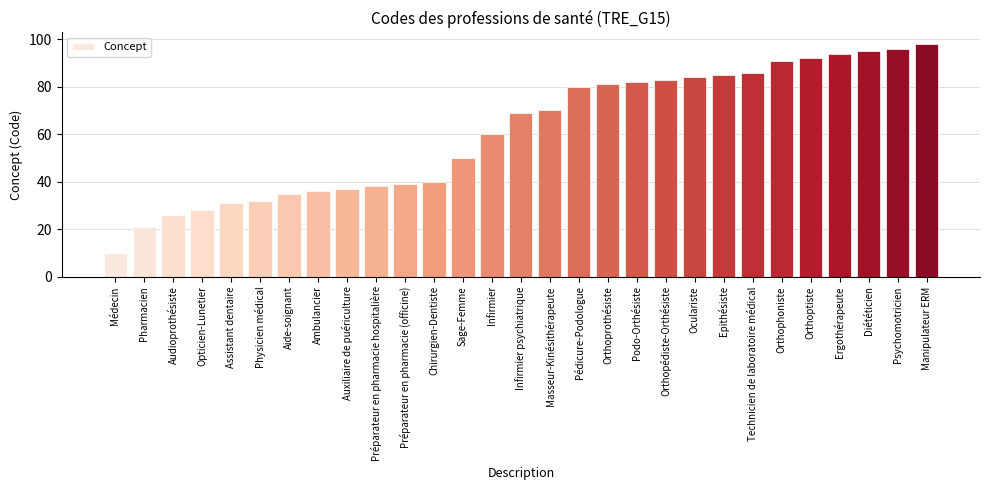

List the labels in order of value, largest first.

Manipulateur ERM, Psychomotricien, Diététicien, Ergothérapeute, Orthoptiste, Orthophoniste, Technicien de laboratoire médical, Epithésiste, Oculariste, Orthopédiste-Orthésiste, Podo-Orthésiste, Orthoprothésiste, Pédicure-Podologue, Masseur-Kinésithérapeute, Infirmier psychiatrique, Infirmier, Sage-Femme, Chirurgien-Dentiste, Préparateur en pharmacie (officine), Préparateur en pharmacie hospitalière, Auxiliaire de puériculture, Ambulancier, Aide-soignant, Physicien médical, Assistant dentaire, Opticien-Lunetier, Audioprothésiste, Pharmacien, Médecin